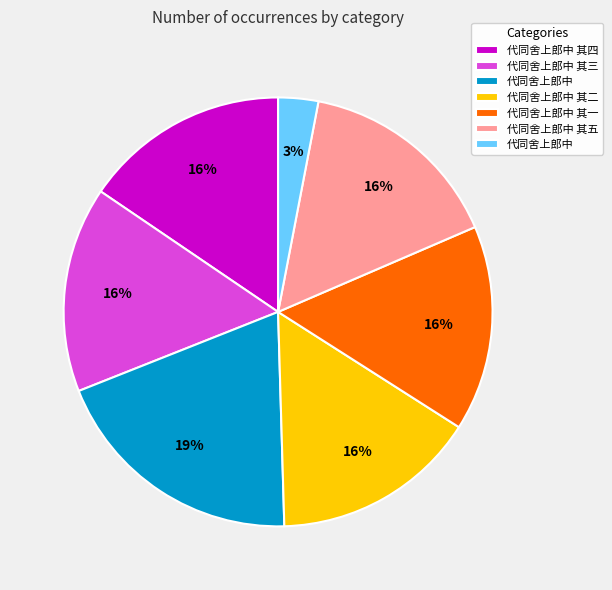

To the nearest percent, what is the average slice percentage?

14%